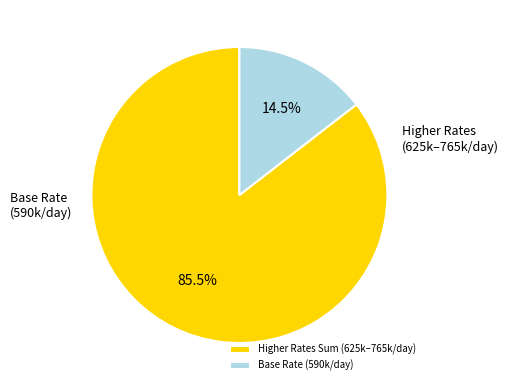

Count the number of slices in the pie.

2